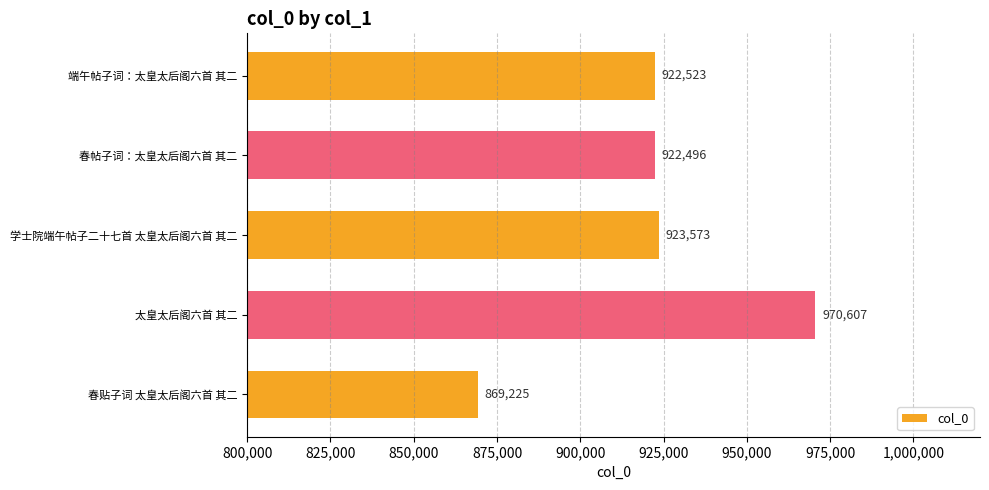

Between 太皇太后阁六首 其二 and 学士院端午帖子二十七首 太皇太后阁六首 其二, which is larger?

太皇太后阁六首 其二